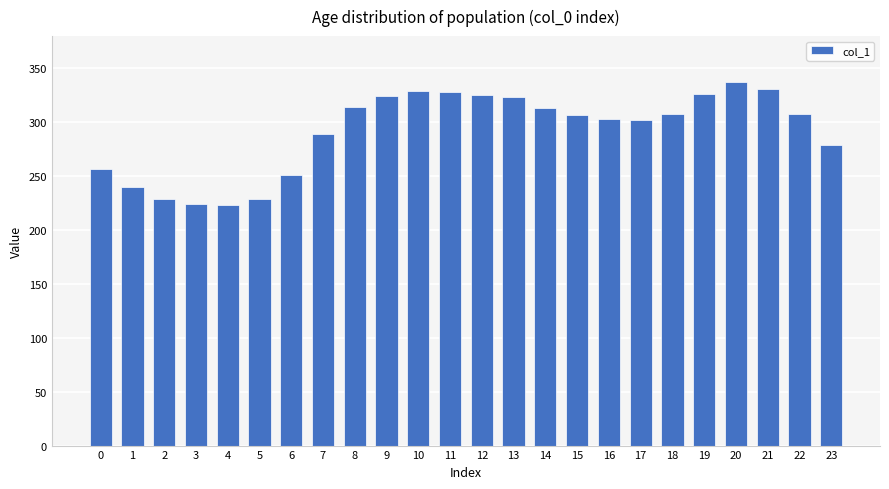

At which category does the chart reach its peak across all series?

20